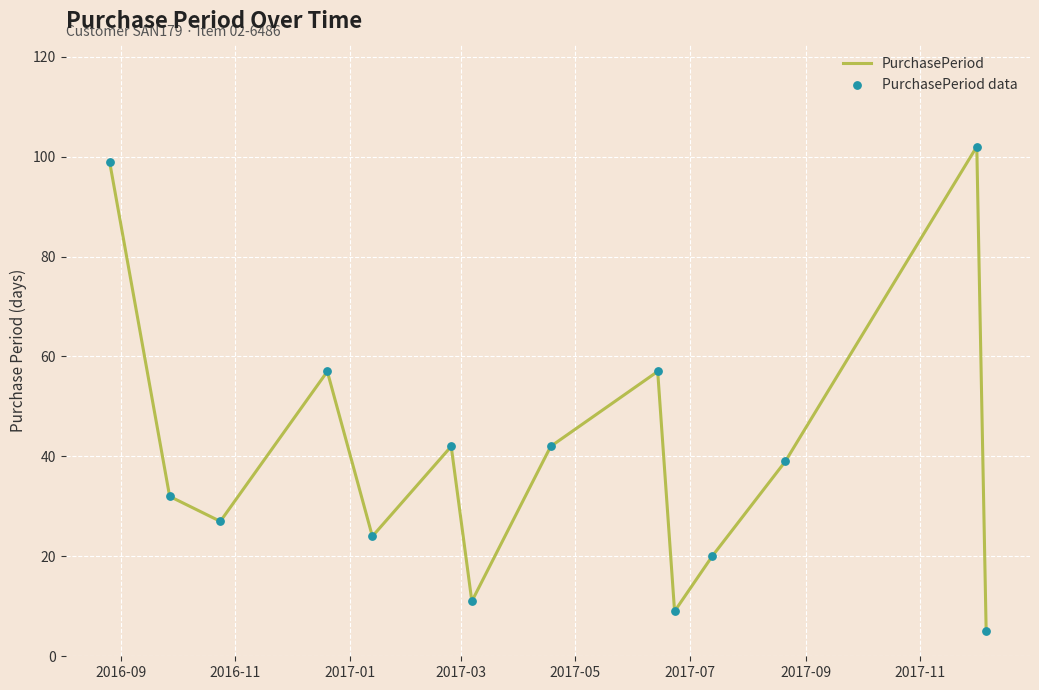

What is the smallest value displayed?

5